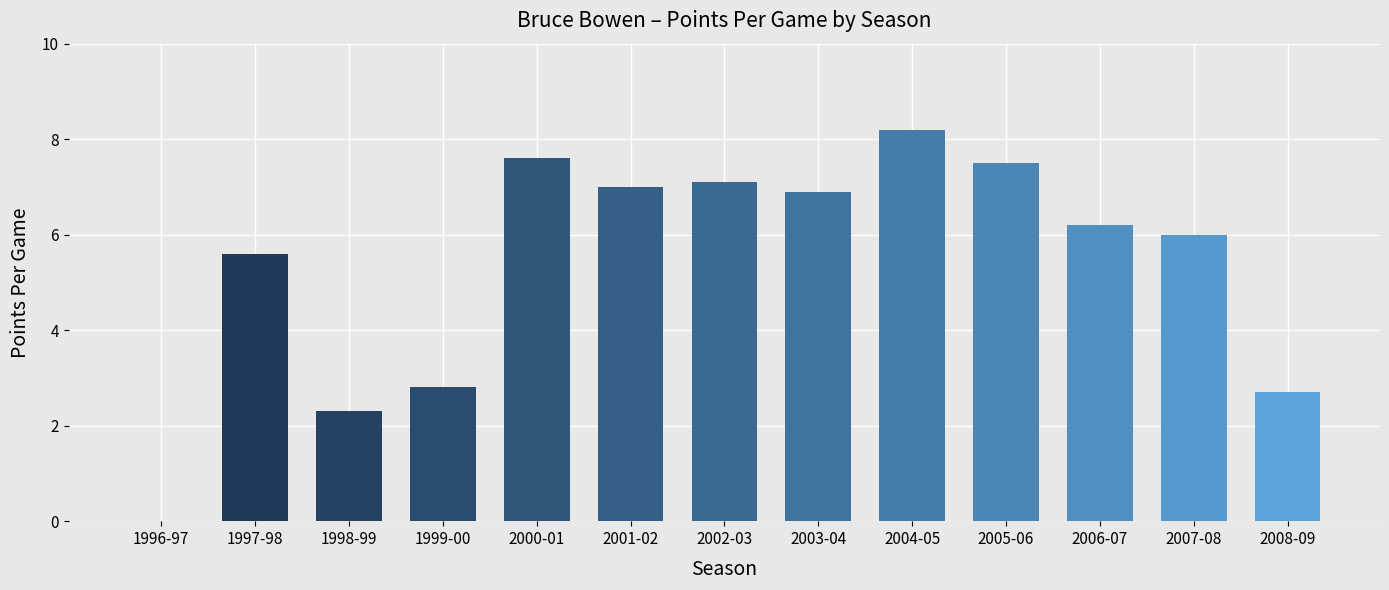

What is the ratio of the value at 2008-09 to the value at 1999-00?

1.0